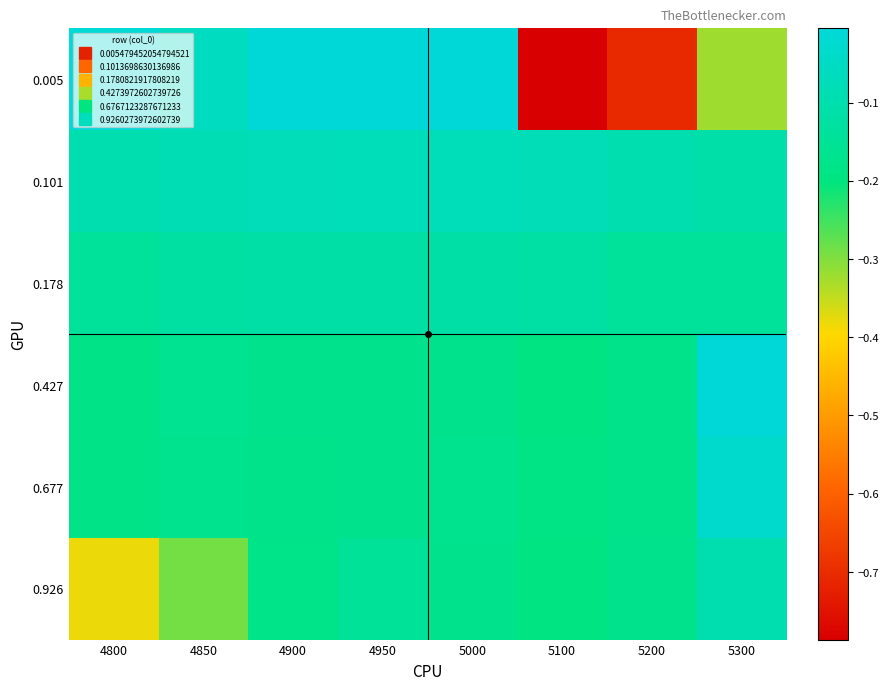

What is the total value across all series at 4950?

-0.7